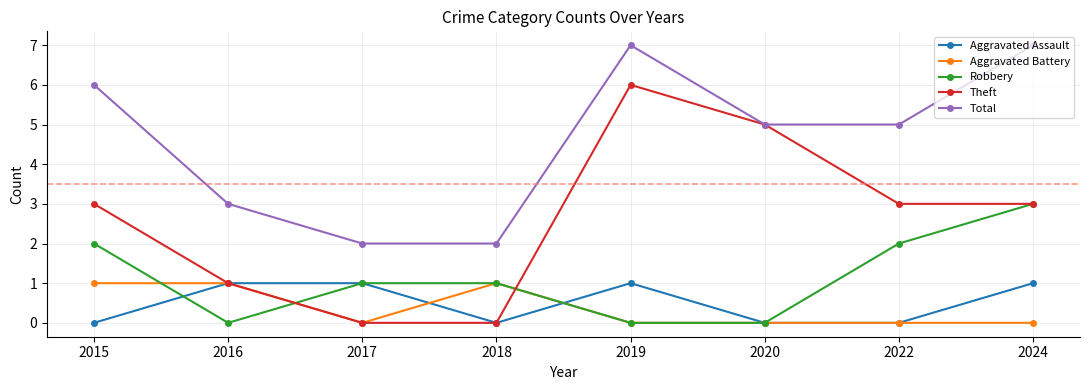

What are all the series names shown in the legend?

Aggravated Assault, Aggravated Battery, Robbery, Theft, Total